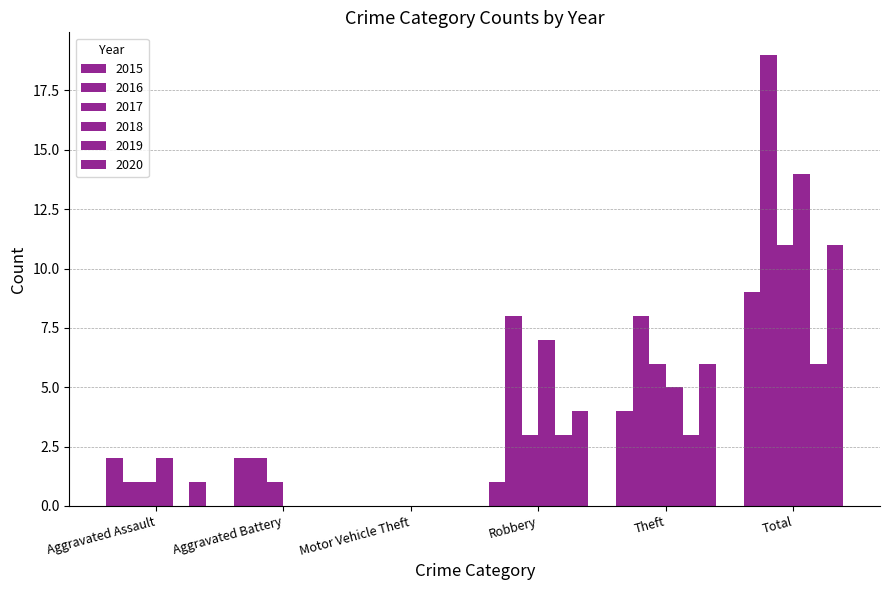

What is the sum of all 2017 values?

22